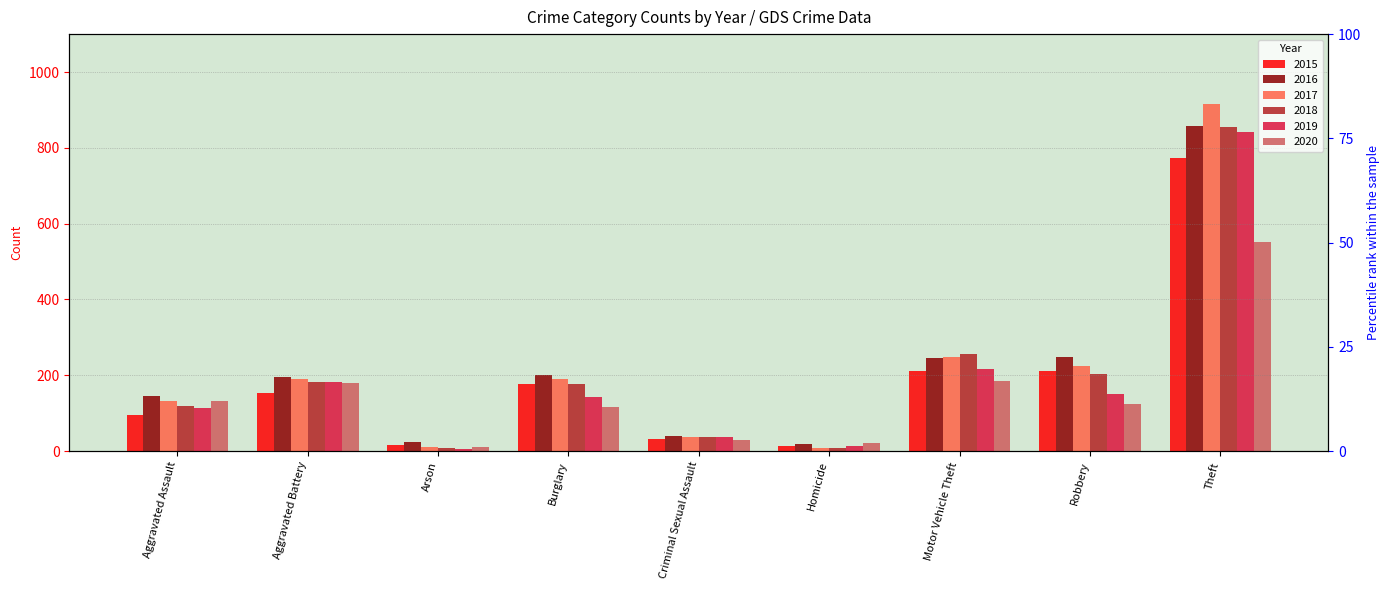

Which series changed the most between Aggravated Assault and Theft?

2017